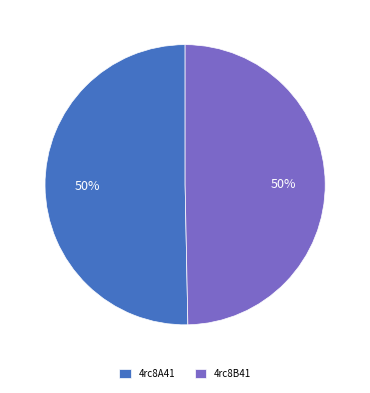

Do 4rc8B41 and 4rc8A41 together represent more than half of the pie?

Yes